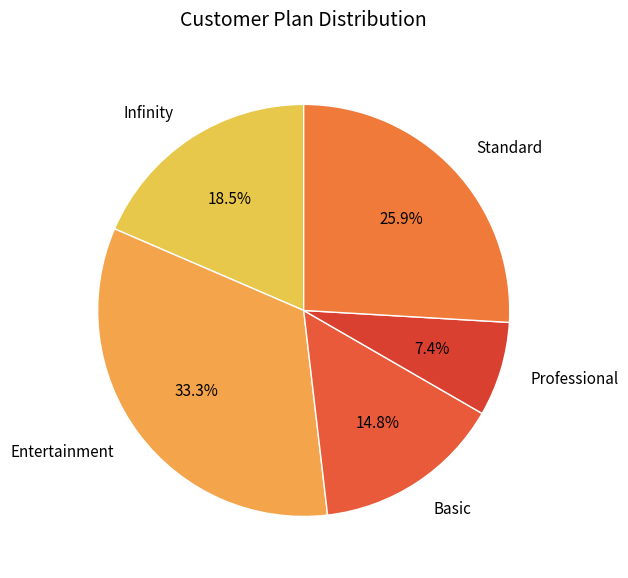

To the nearest percent, what is the difference between the largest and smallest slice percentages?

26%